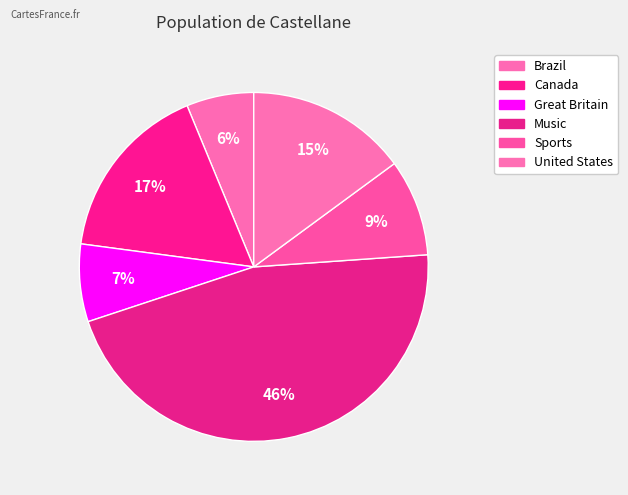

Count the number of slices in the pie.

6